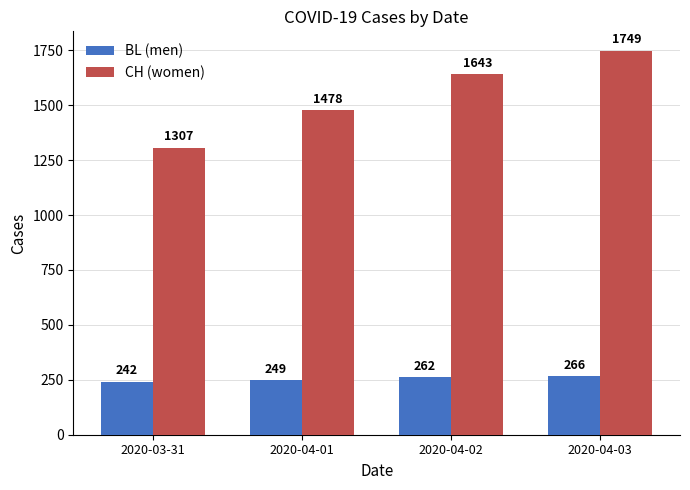

Are the bars grouped side by side (vs. stacked)?

Yes